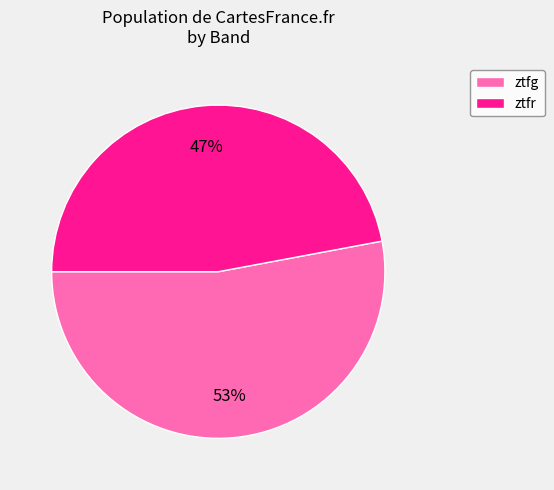

Which slice represents more than half of the pie?

ztfg